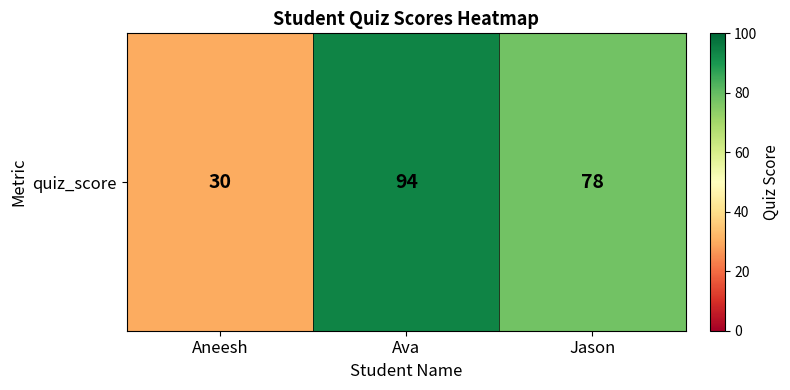

What is the difference between the maximum and minimum values?

64